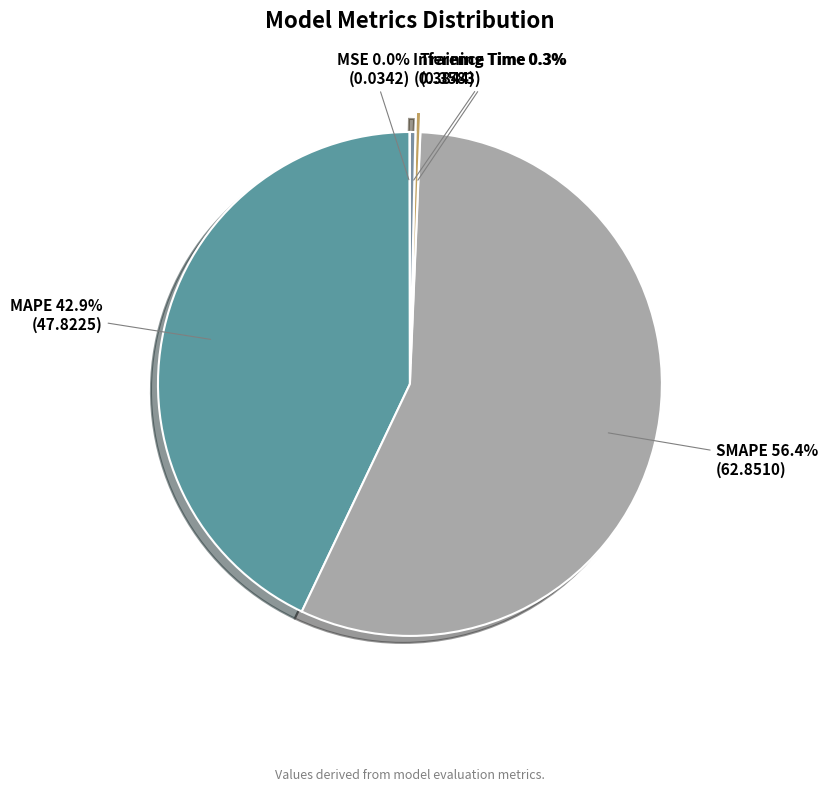

Which slice is the largest?

SMAPE